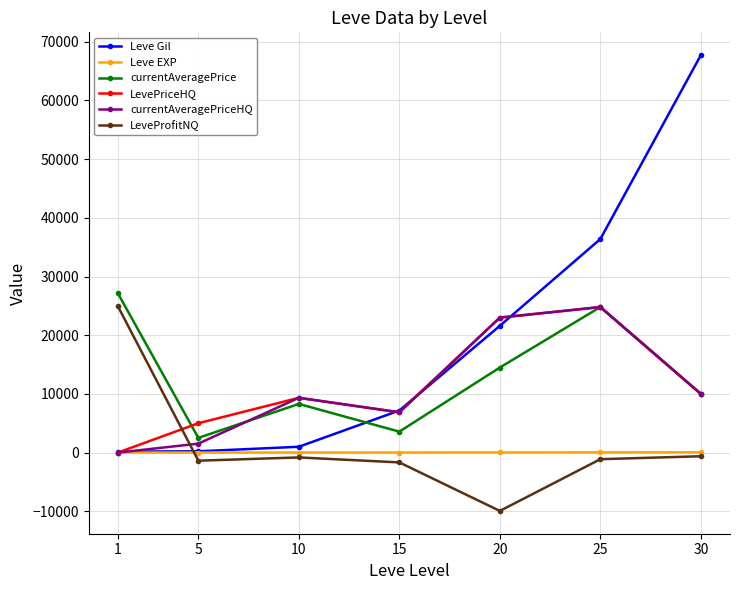

True or false: LevePriceHQ has a value of 5000.0 at 5.

True